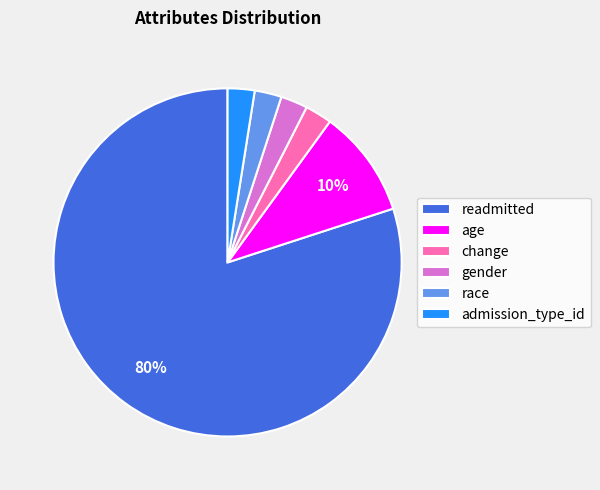

Is there any slice that represents more than half of the pie?

Yes